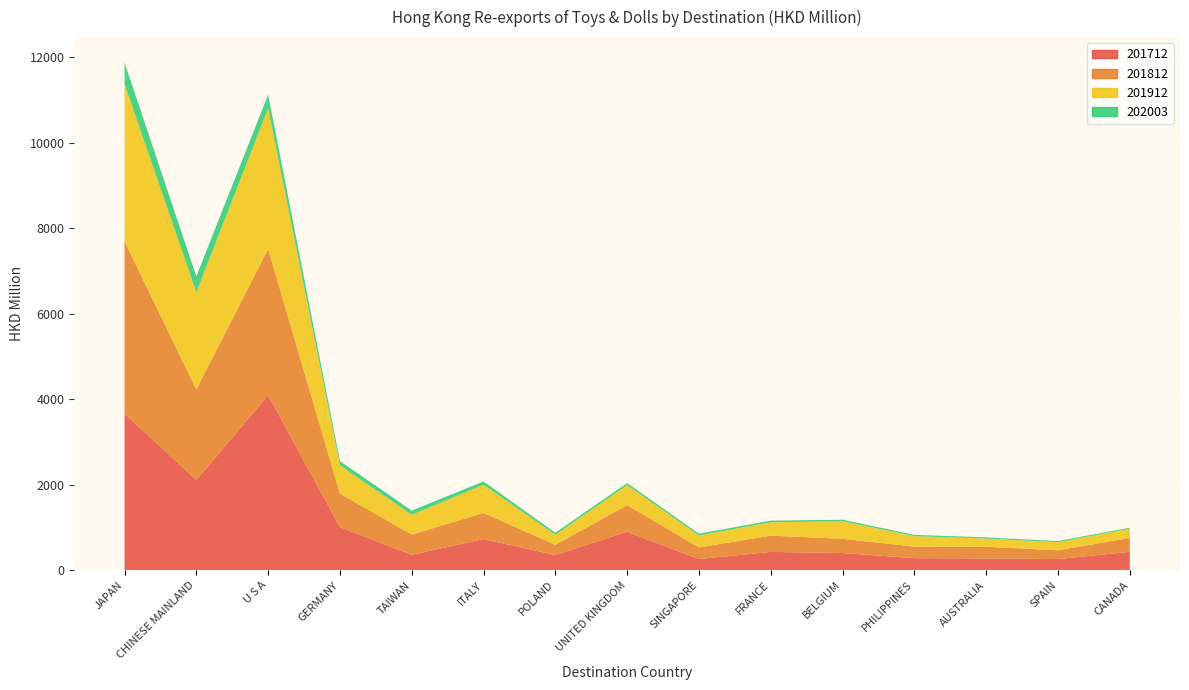

Reading left to right, what are all the values shown in this chart?

201712: 3666.5	2109.8	4094.3	1007.9	359.7	728.2	354.1	899.4	261.2	428.3	400.7	281.9	274.7	260.7	429.2
201812: 4023.8	2119.3	3420.8	783.0	473.9	611.1	238.2	623.8	272.0	380.0	334.4	270.1	274.1	204.9	326.0
201912: 3682.2	2267.3	3286.4	662.0	461.9	660.0	236.4	468.5	281.1	312.6	411.2	243.4	192.5	189.6	213.8
202003: 502.5	377.1	320.8	100.0	99.6	76.8	48.4	46.9	40.9	38.5	34.4	31.4	26.8	26.6	24.6